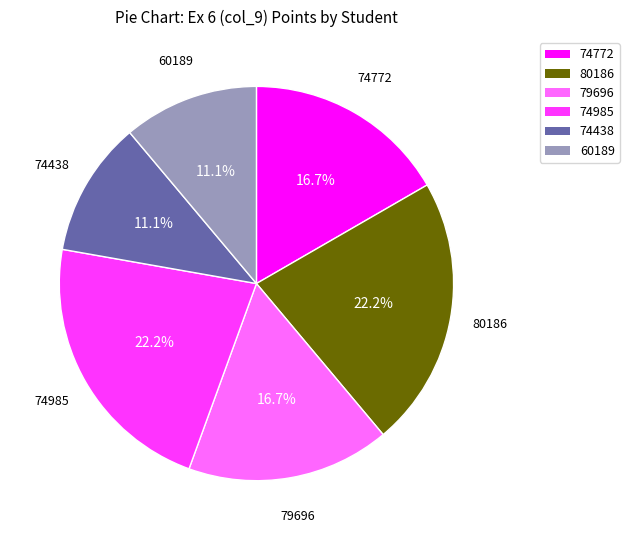

Does any single category account for the majority?

No